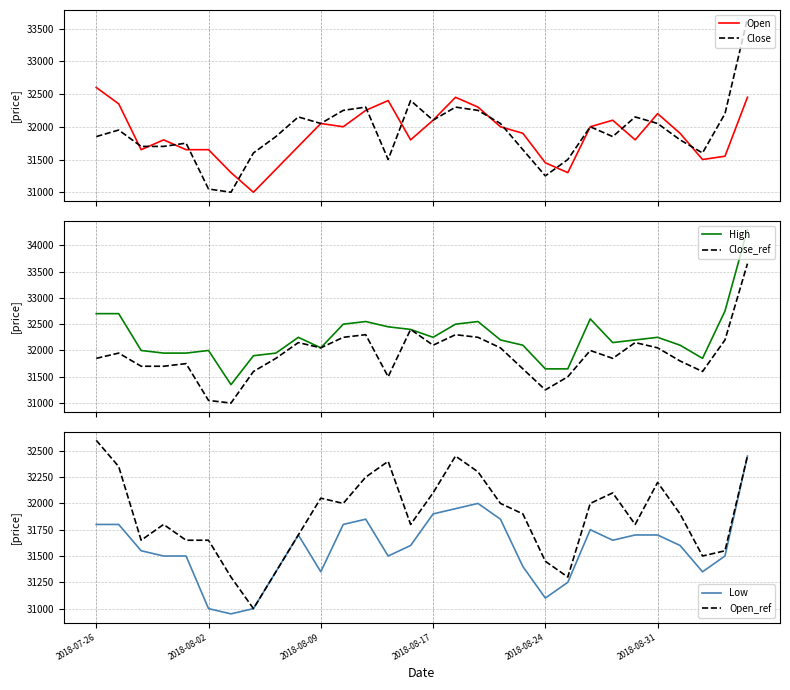

Rank the series by their maximum value, from highest to lowest.

High, Close, Close_ref, Open, Open_ref, Low